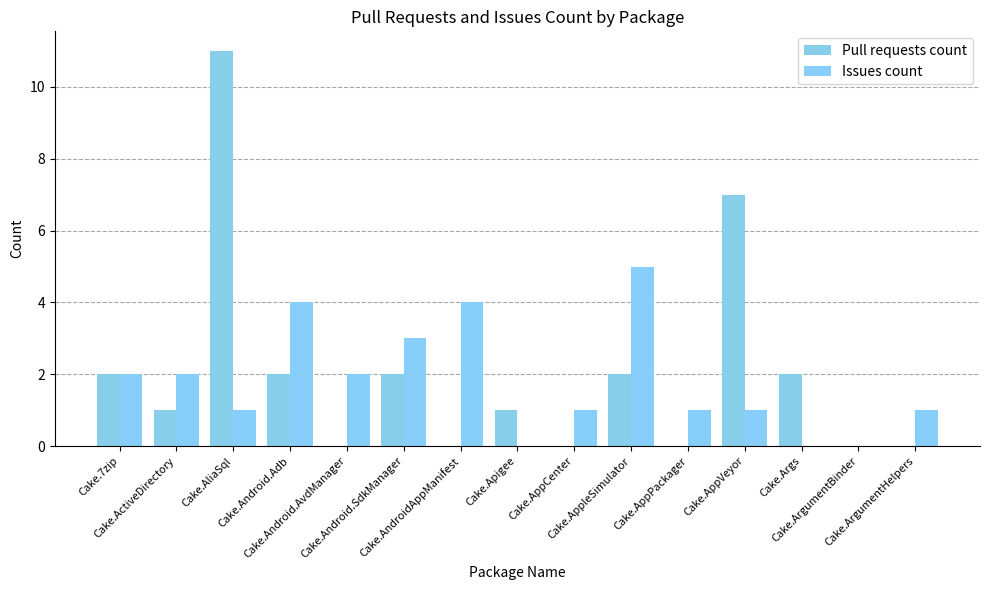

How many groups of bars are there?

15